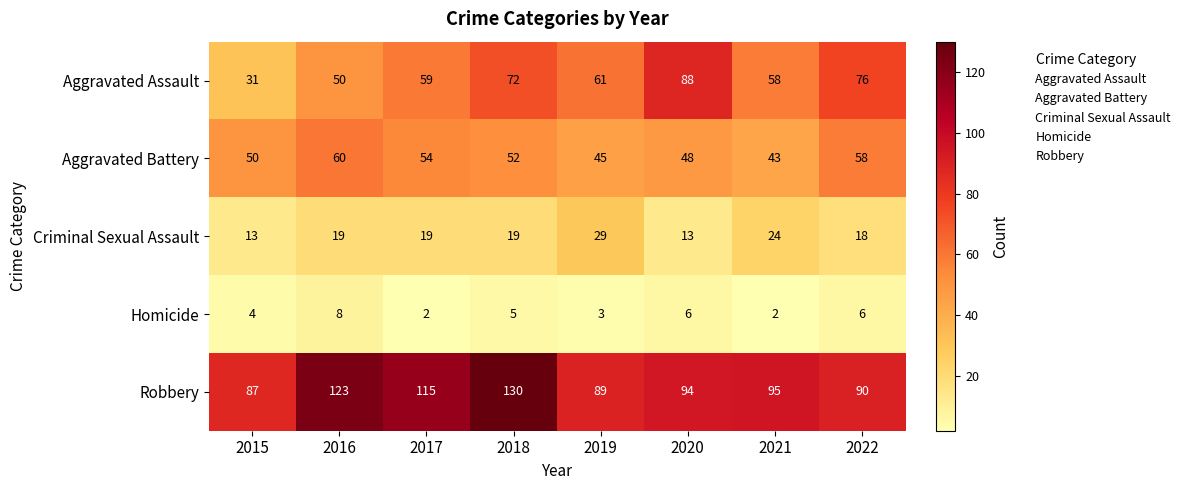

What is the sum of the Homicide values at 2016 and 2017?

10